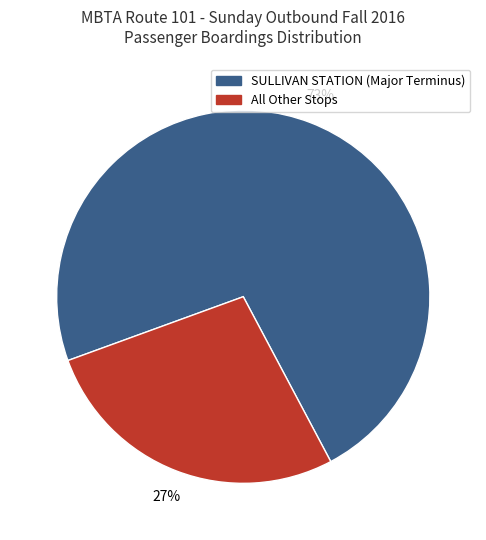

Does any single category account for the majority?

Yes